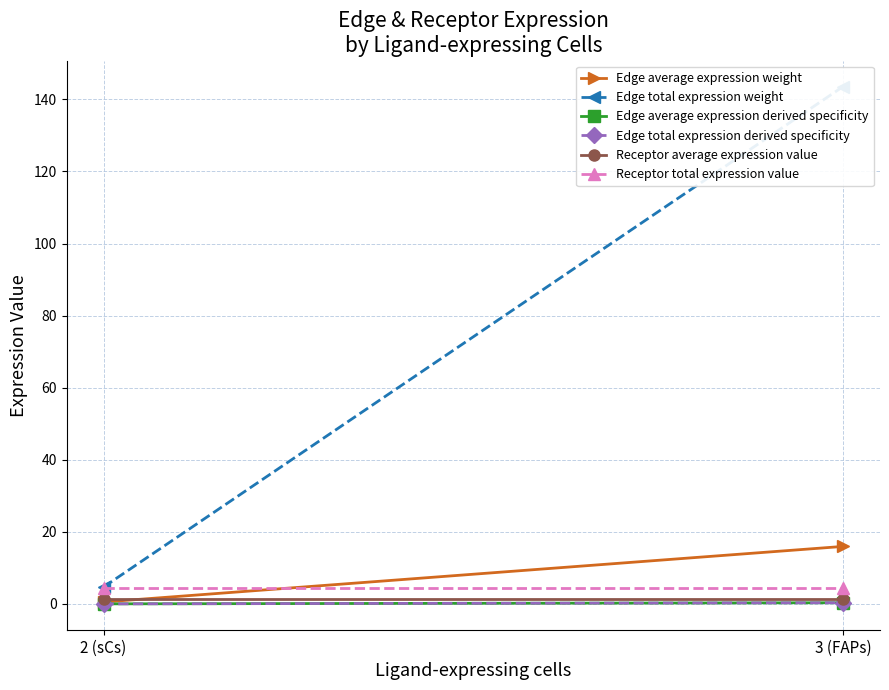

Which category has the highest value in the Receptor total expression value series?

2 (sCs)